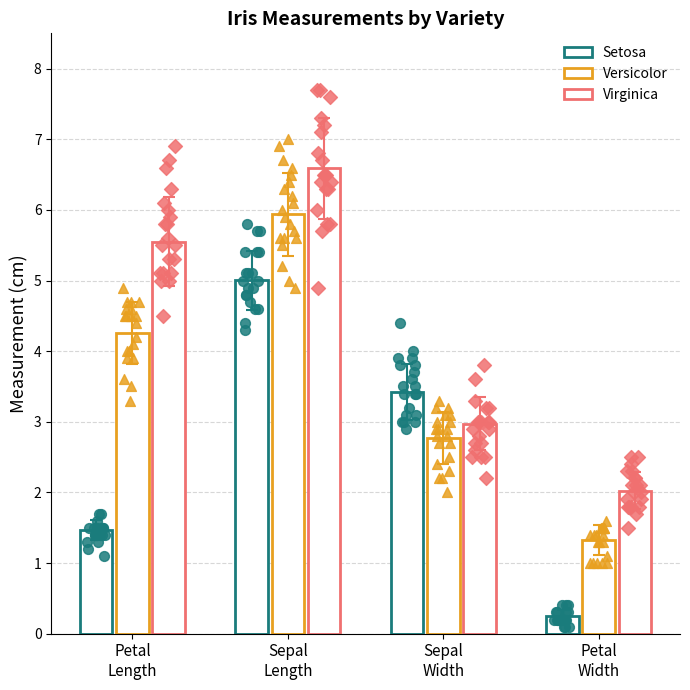

Which series has the widest spread of Y values?

Setosa